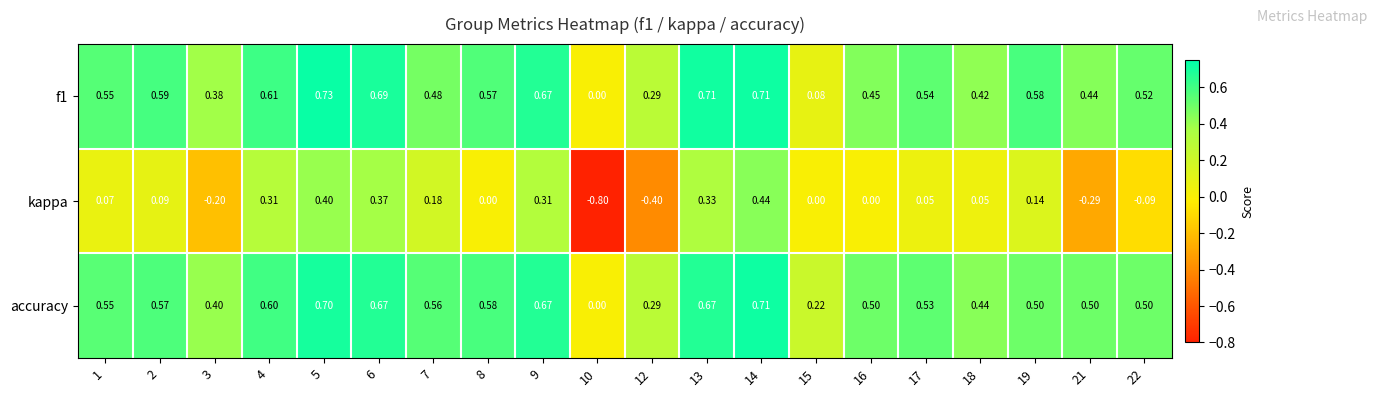

Is the value of accuracy at 16 greater than the value of f1 at 17?

No